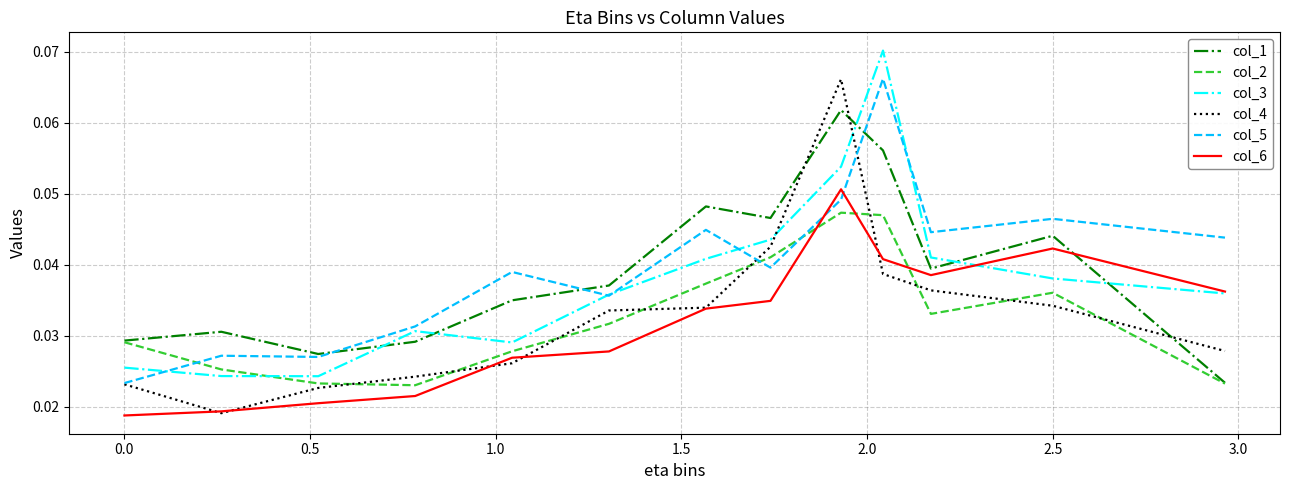

Which series ends up on top after the final intersection of col_3 and col_1?

col_3